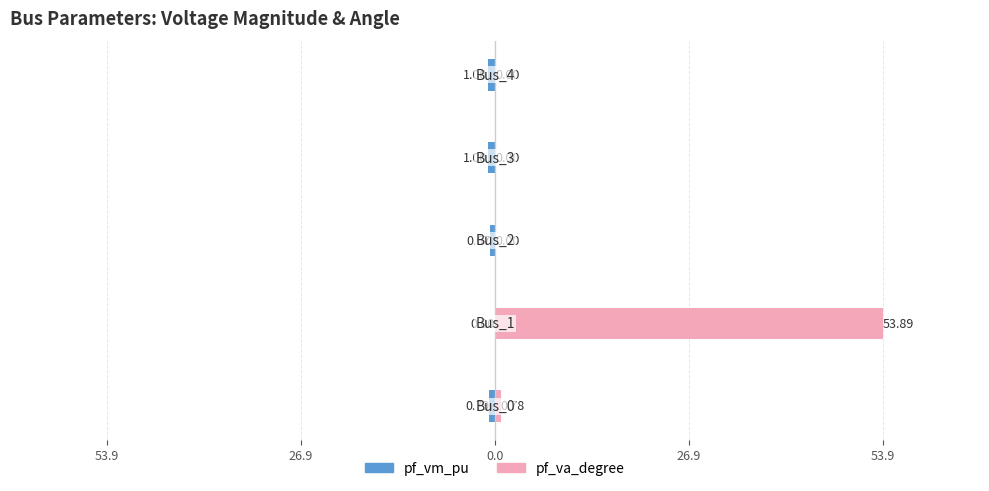

Rank the series at 26.9 from highest to lowest value.

pf_va_degree, pf_vm_pu